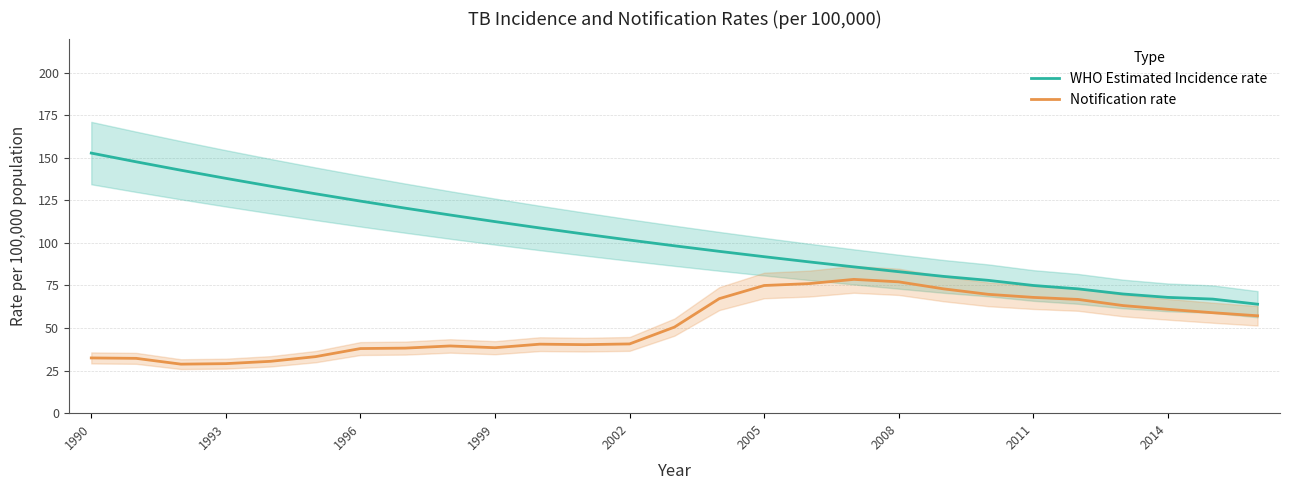

At which label does WHO Estimated Incidence rate first exceed 98?

1990